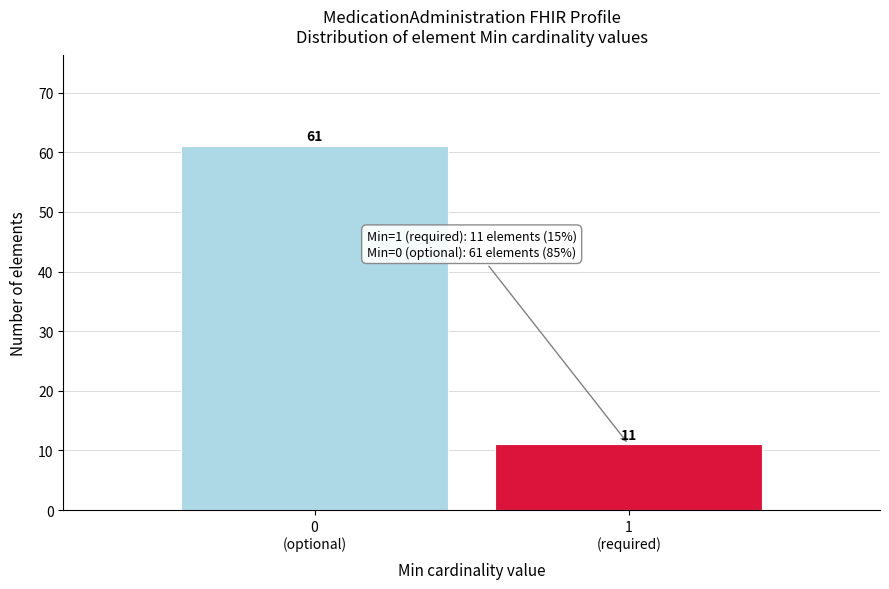

Reading left to right, transcribe all the data shown in this chart.

61	11